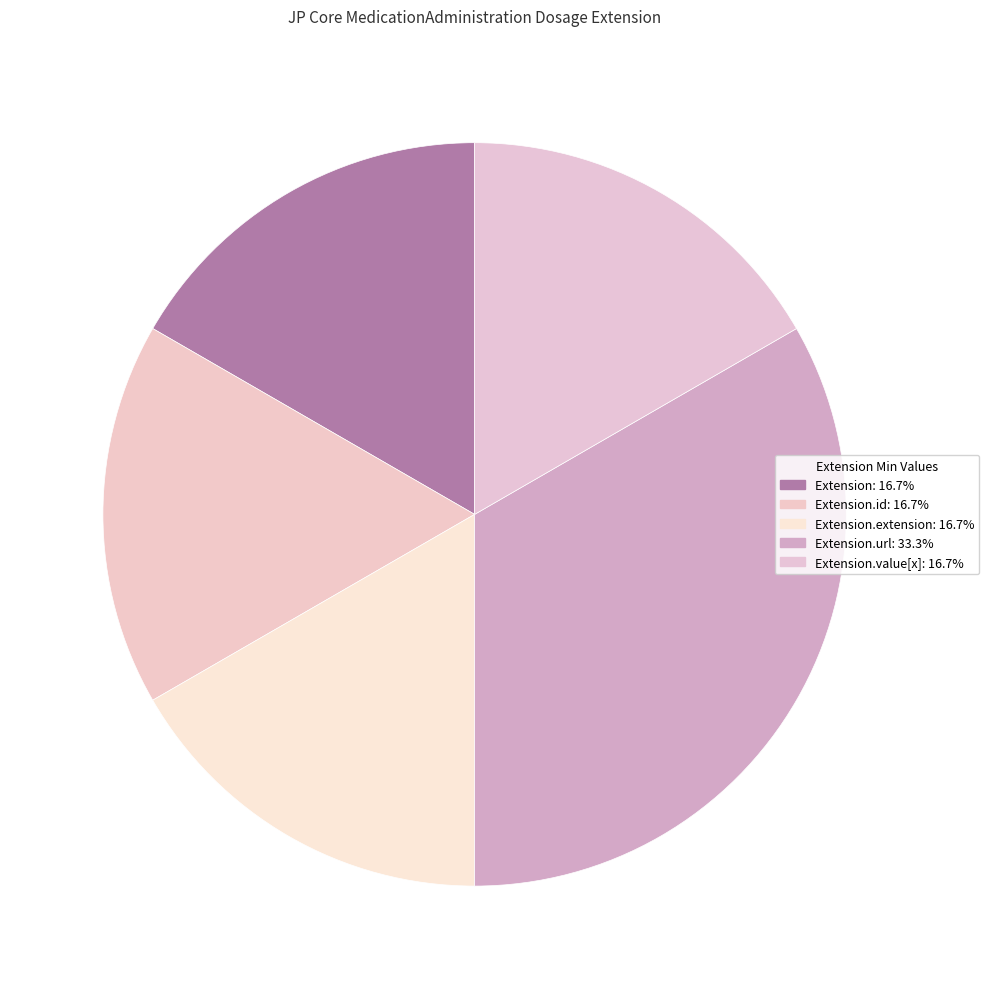

Count the number of slices in the pie.

5